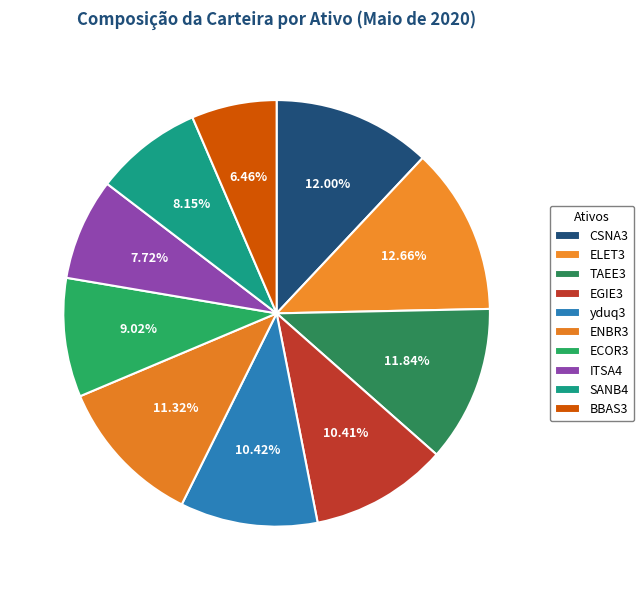

Is BBAS3 the majority of the pie?

No